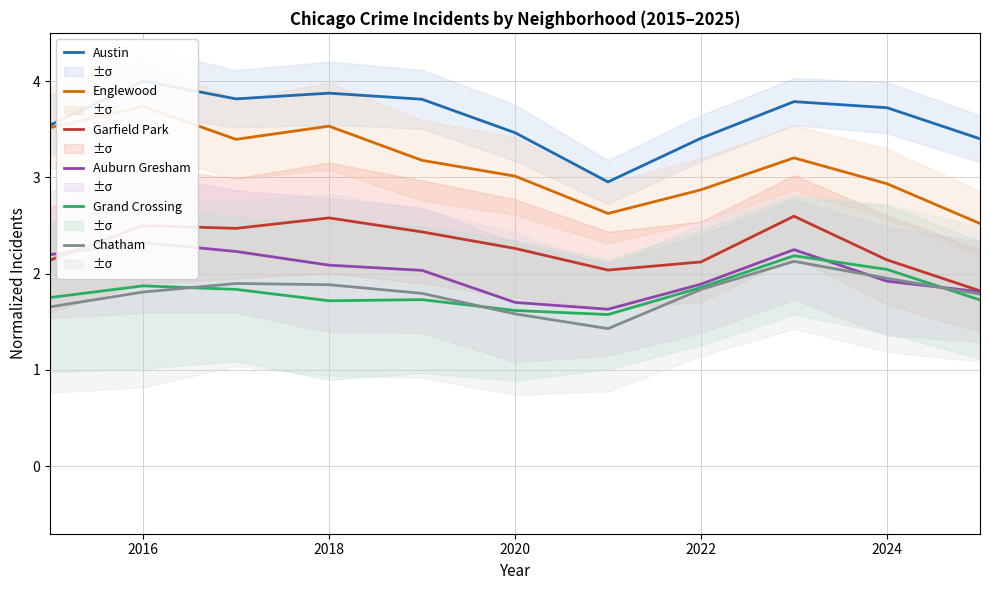

Is the value of Grand Crossing at 2024 greater than the value of Chatham at 2020?

Yes